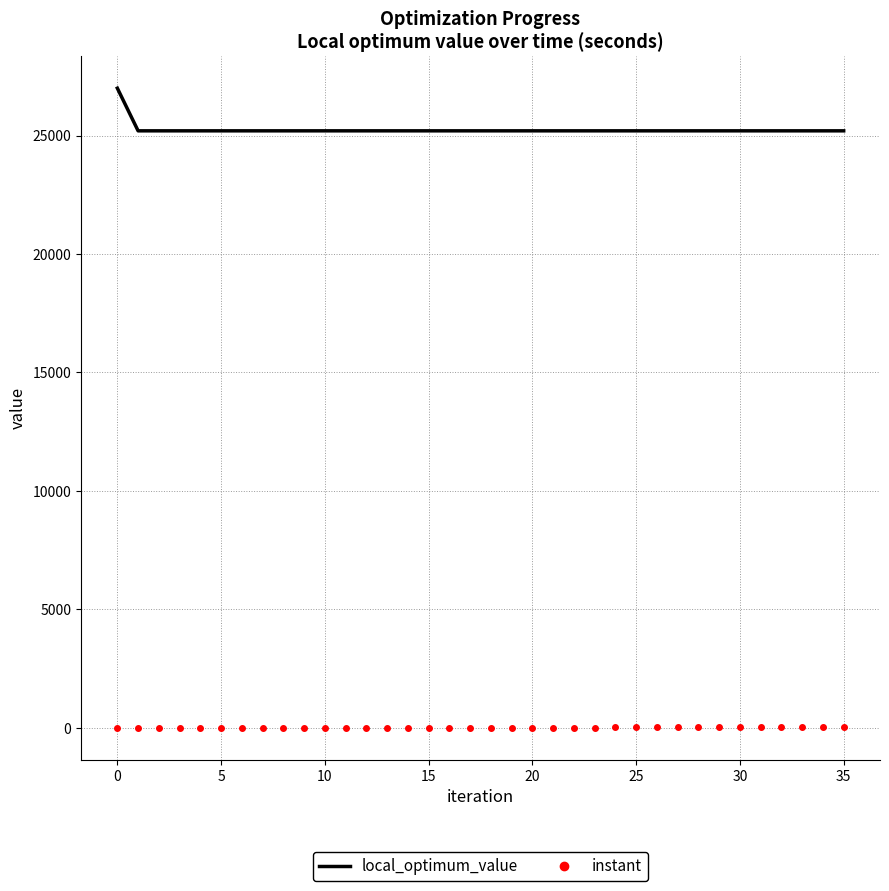

True or false: instant and local_optimum_value cross at least once.

False